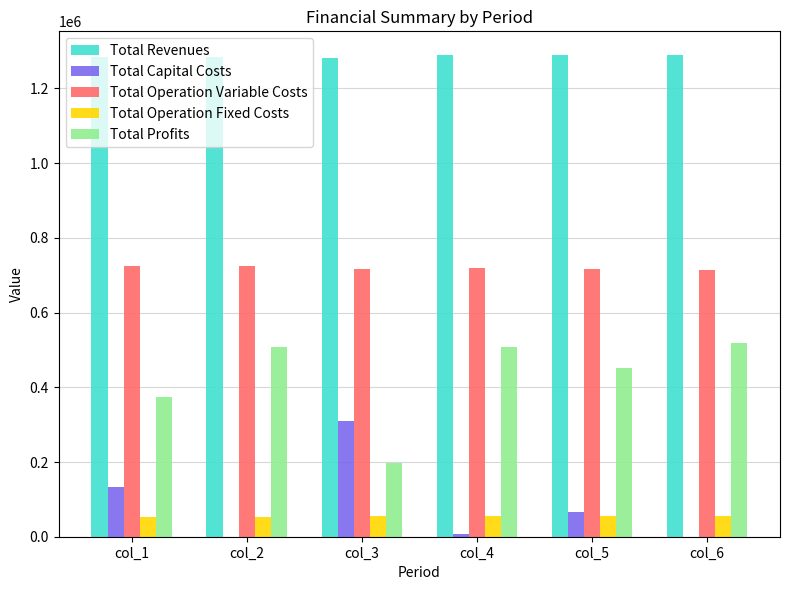

Count the number of categories in the chart.

6